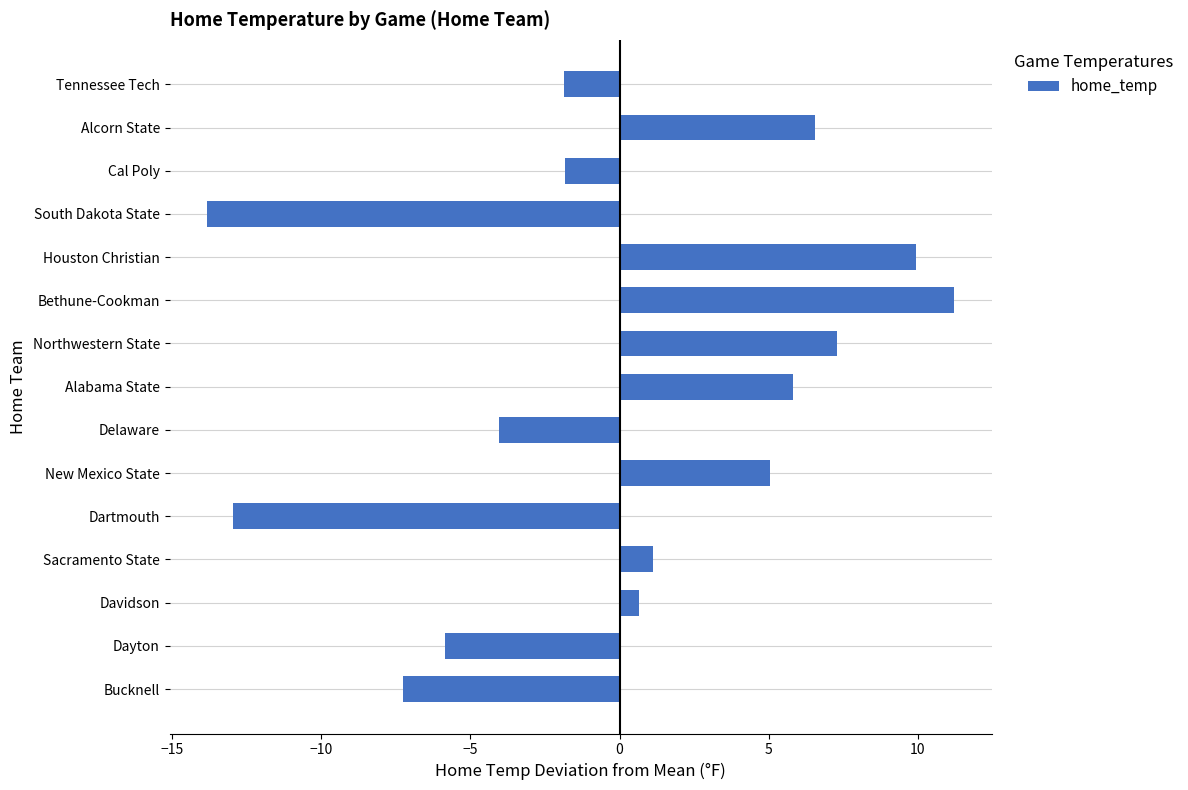

Which category has the lowest value across all series?

South Dakota State